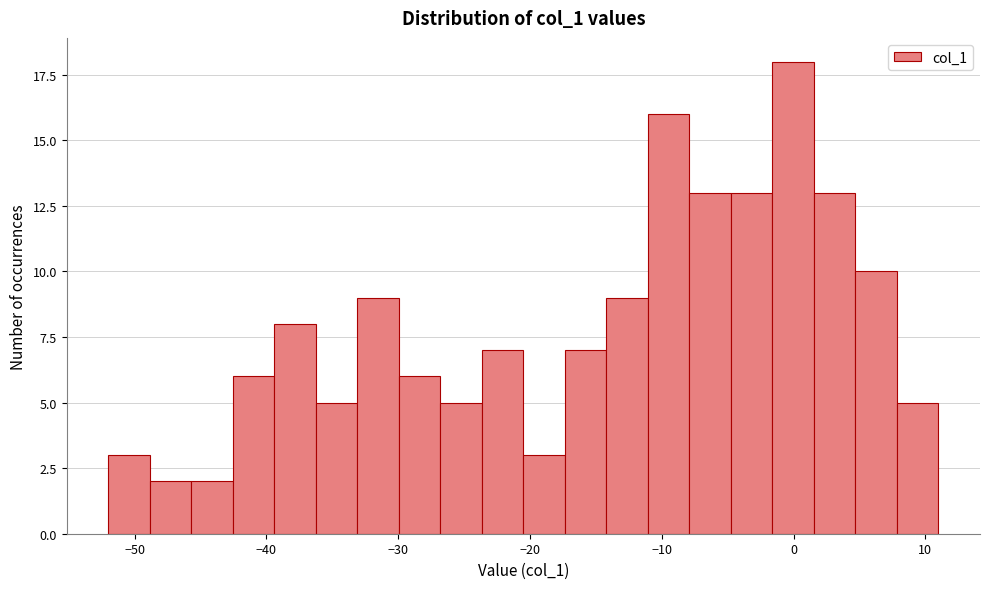

Around what value on the x-axis is the tallest bar? Give the approximate position of its centre, as read against the axis.

0